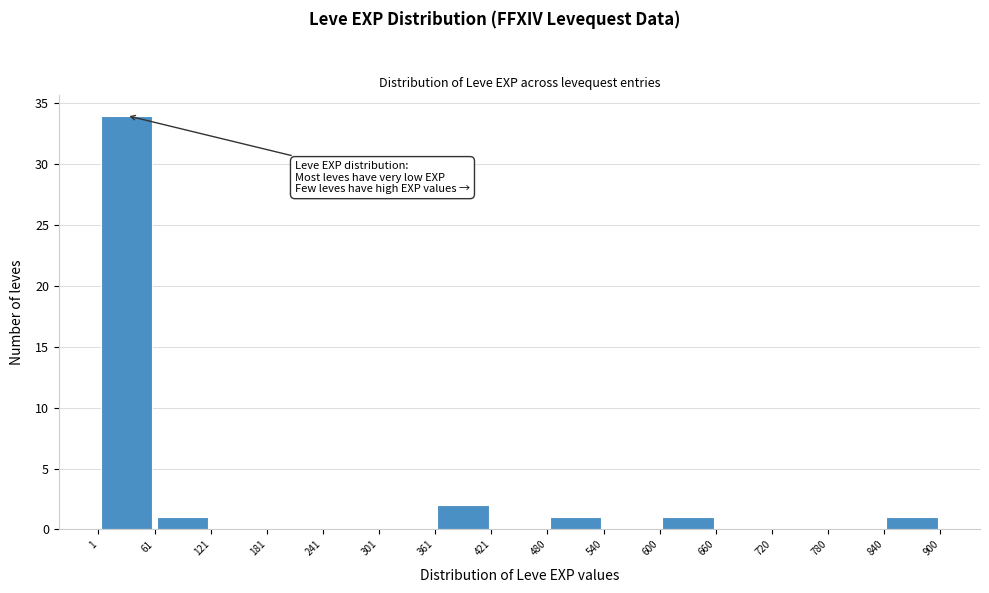

Over which range of the x-axis is the bar tallest?

1 to 61